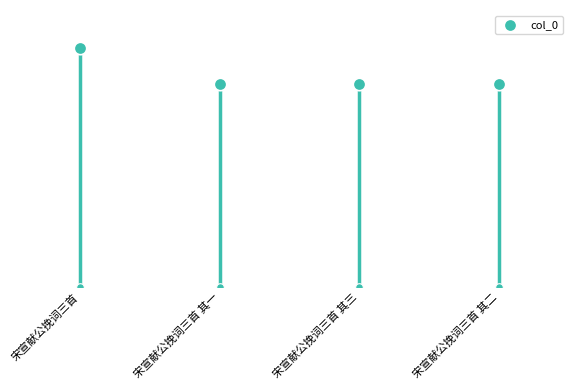

What is the ratio of the value at 宋宣献公挽词三首 其三 to the value at 宋宣献公挽词三首?

0.9